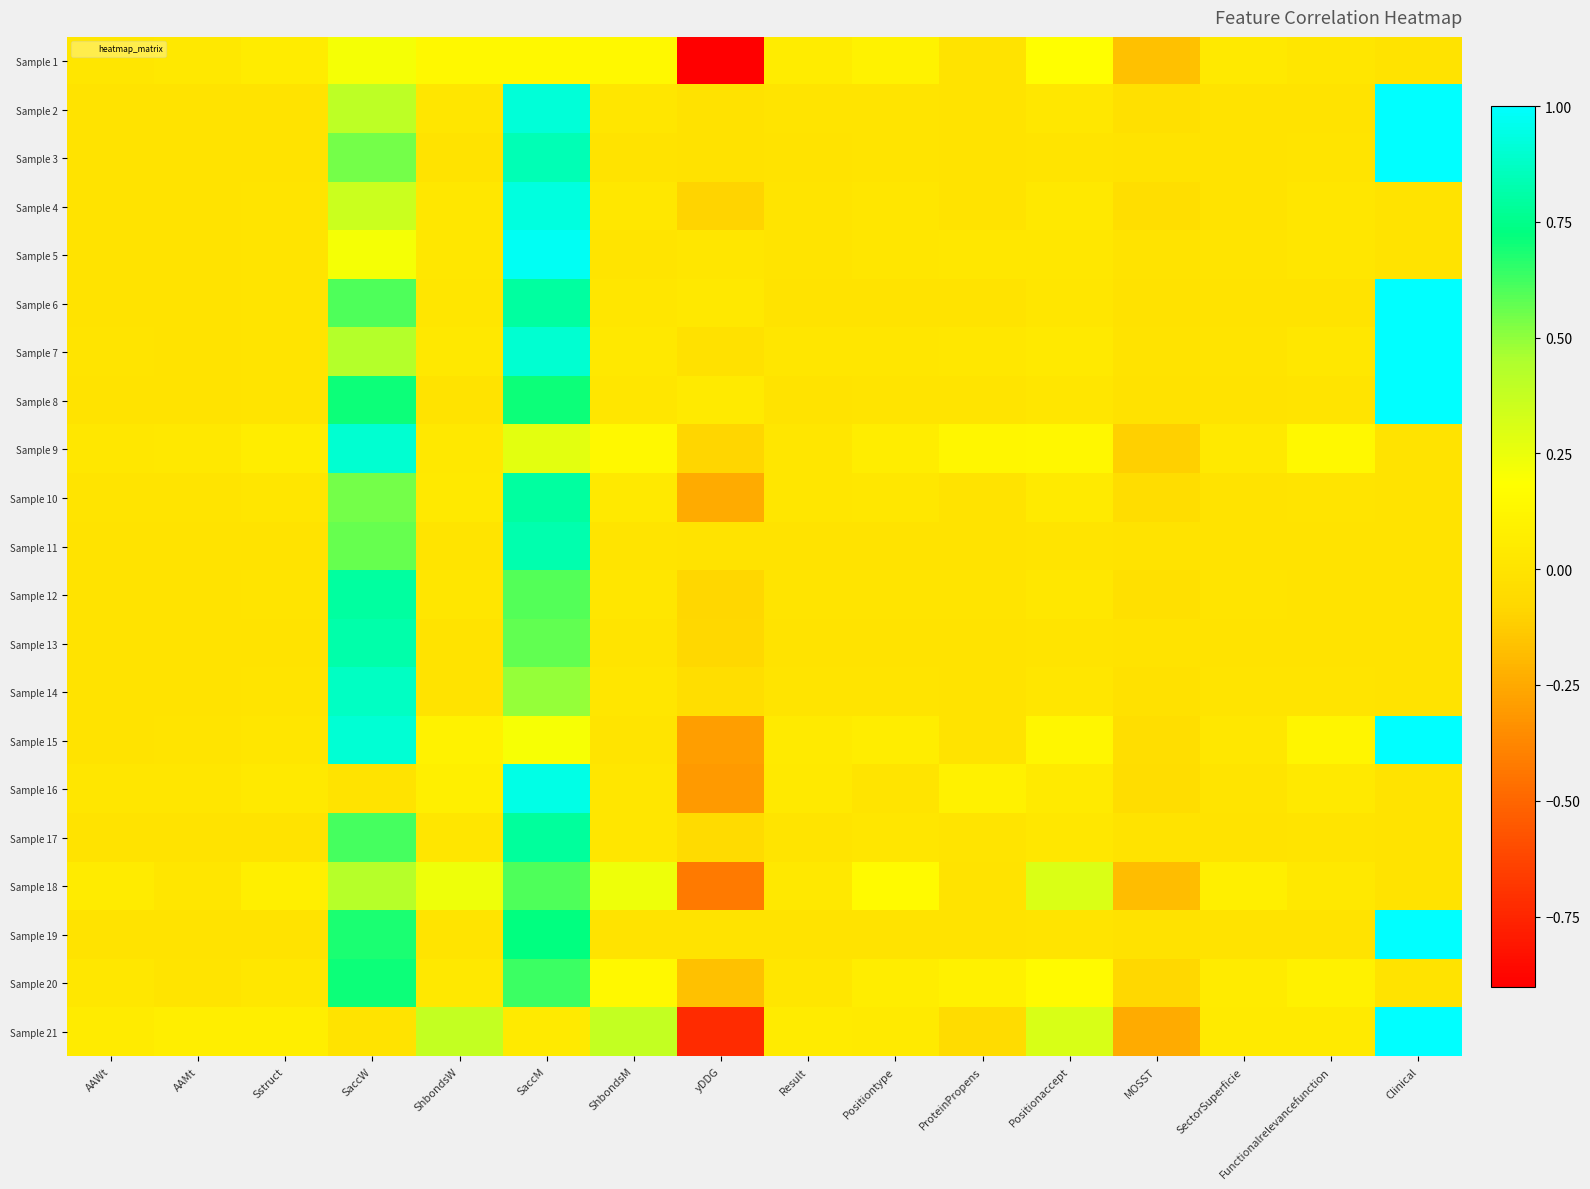

How many data points does each series have?

16